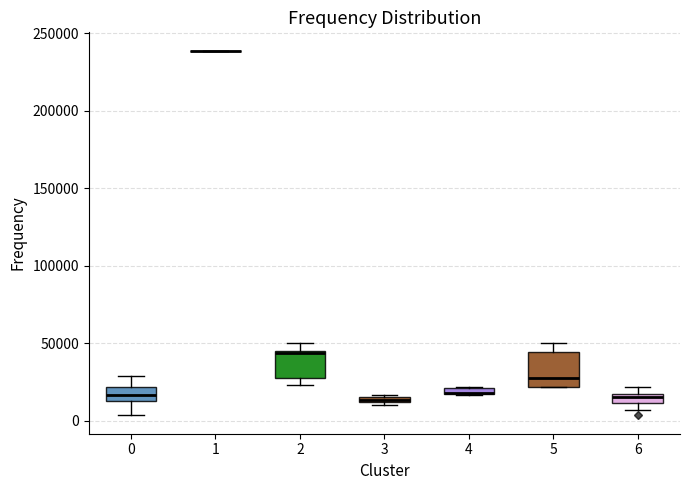

Where is the lower edge of the box at x = 3 on the y-axis? The values are not printed on the chart, so give them approximately, as read against the axis.

10000